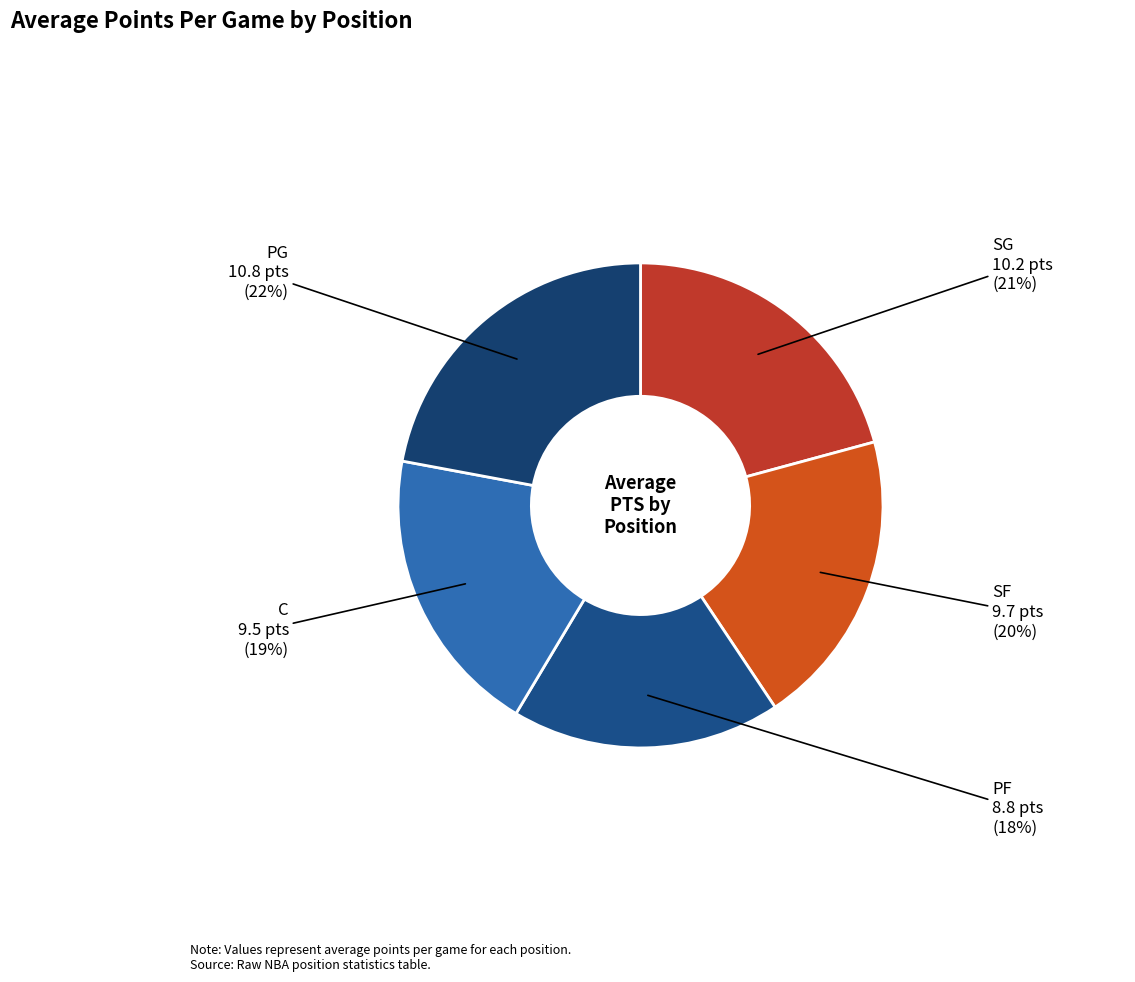

Between PG and C, which is larger?

PG